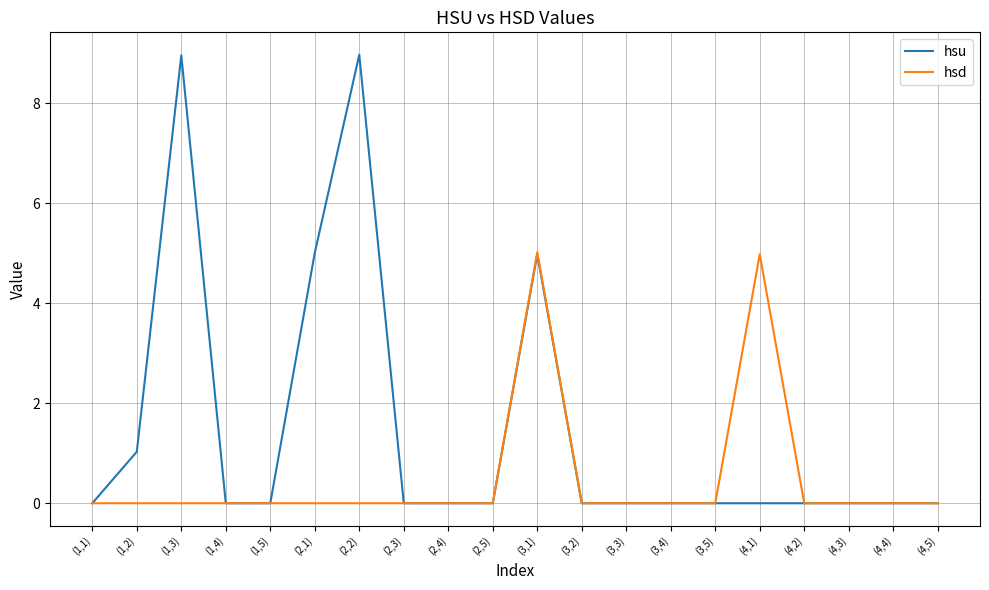

What is the average value of the hsd series?

0.5